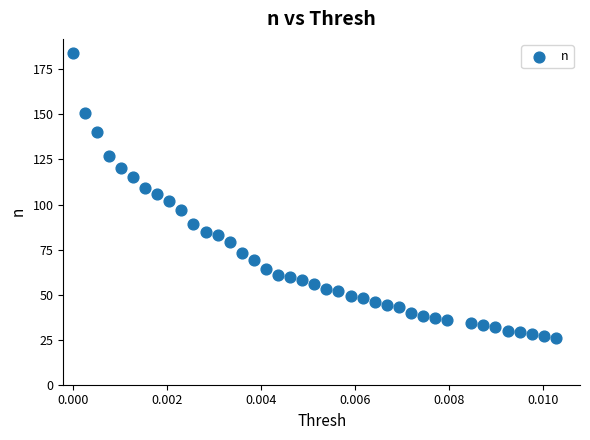

What is the range of Y values (max minus min)?

158